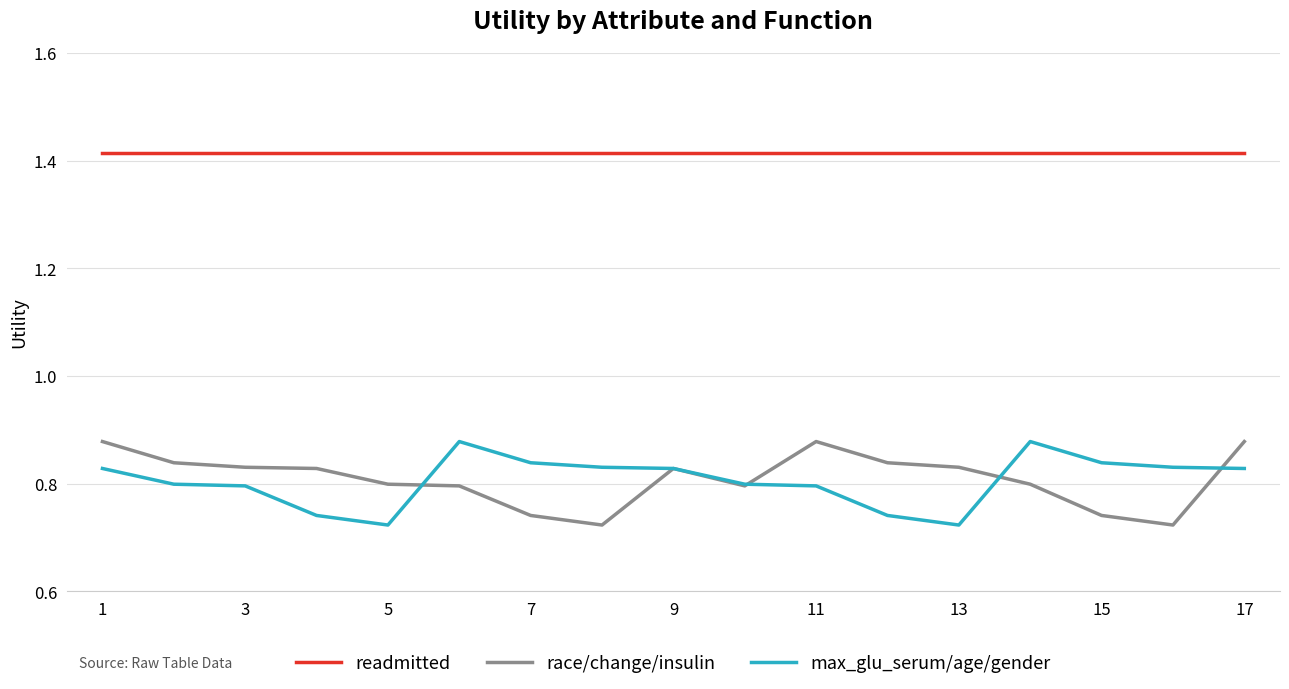

What is the difference between the maximum and minimum values in the max_glu_serum/age/gender series?

0.2